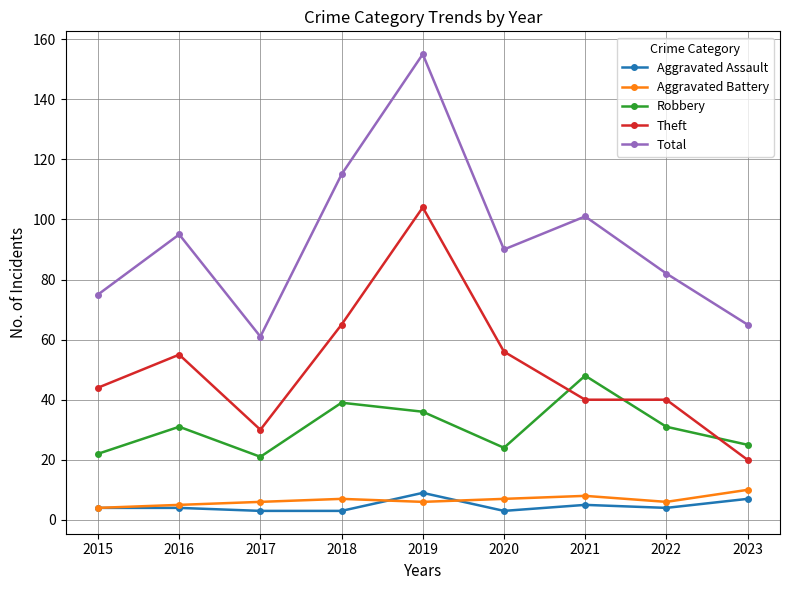

Is this an area chart (filled region under the line)?

No